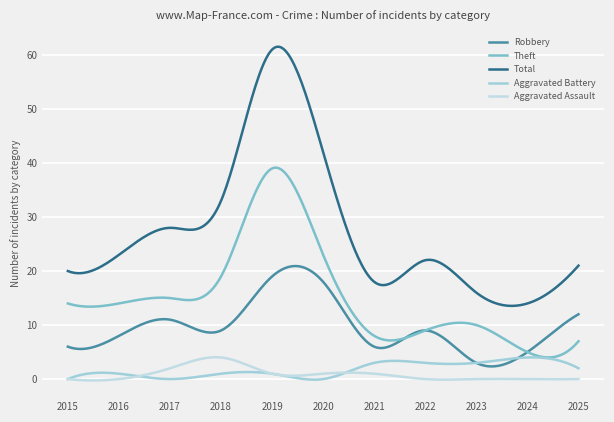

Reading left to right, what are all the values shown in this chart?

Robbery: 2015=6	2016=8	2017=11	2018=9	2019=19	2020=18	2021=6	2022=9	2023=3	2024=5	2025=12
Theft: 2015=14	2016=14	2017=15	2018=19	2019=39	2020=23	2021=8	2022=9	2023=10	2024=5	2025=7
Total: 2015=20	2016=23	2017=28	2018=33	2019=61	2020=42	2021=18	2022=22	2023=16	2024=14	2025=21
Aggravated Battery: 2015=0	2016=1	2017=0	2018=1	2019=1	2020=0	2021=3	2022=3	2023=3	2024=4	2025=2
Aggravated Assault: 2015=0	2016=0	2017=2	2018=4	2019=1	2020=1	2021=1	2022=0	2023=0	2024=0	2025=0